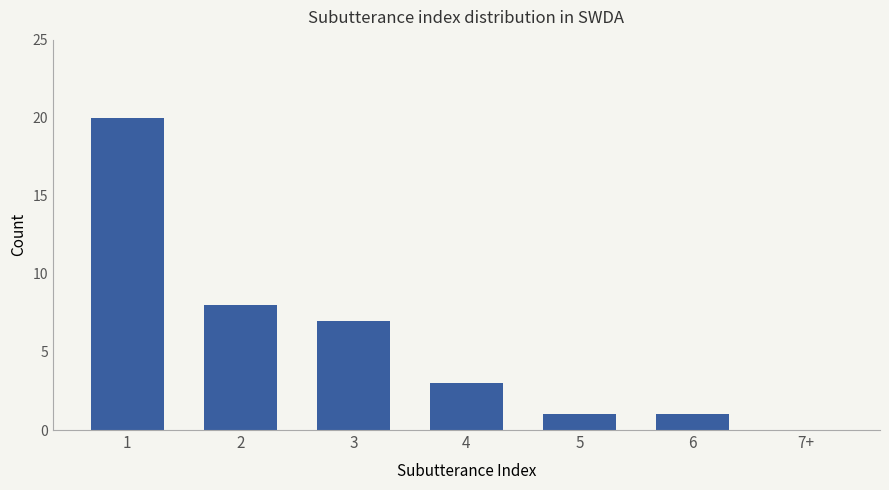

What is the sum of all values?

40